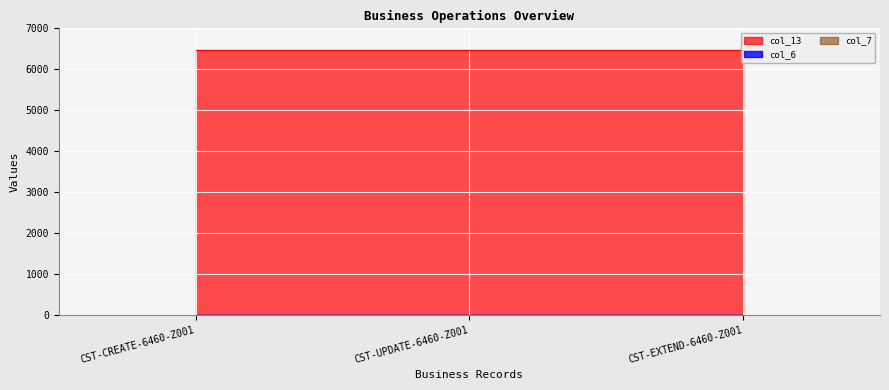

How many categories are shown in the chart?

3